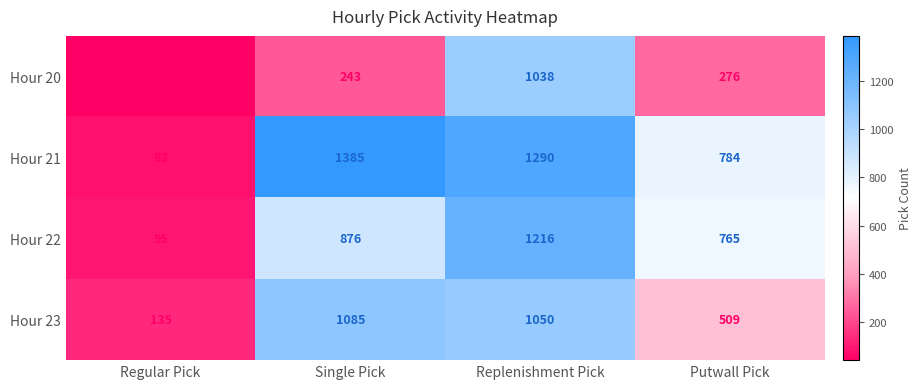

What is the average value of the Hour 23 series?

695